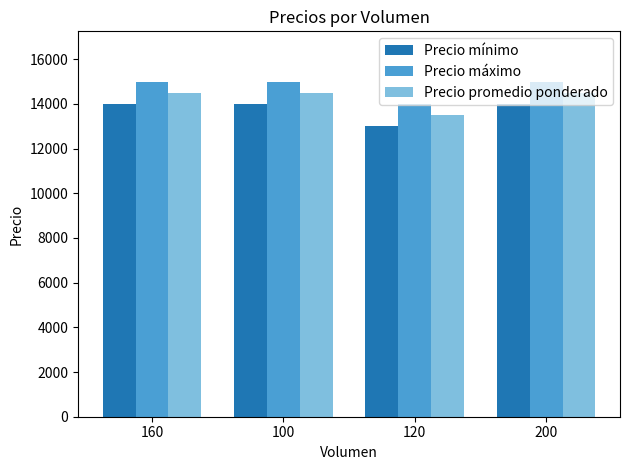

What is the difference between the highest and lowest values at 160?

1000